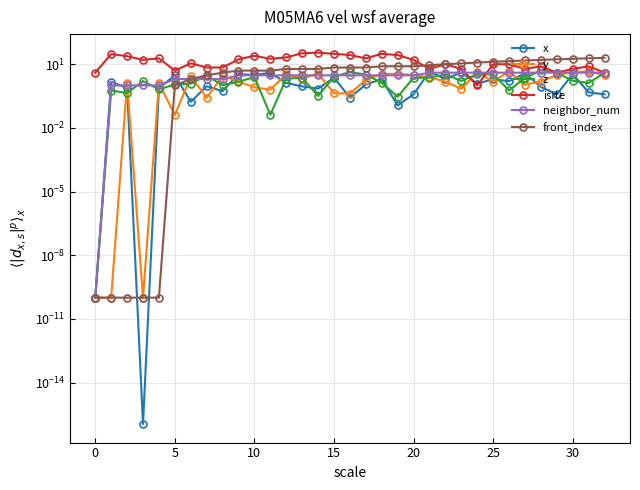

Reading left to right, what are all the values shown in this chart?

x: 0.0	1.5	0.7	0.0	0.7	3.0	0.2	0.9	0.5	3.5	3.1	3.9	1.3	0.9	0.7	2.3	0.3	1.1	2.0	0.1	0.4	4.5	2.0	4.2	1.2	2.0	1.6	3.8	0.9	0.4	3.4	0.5	0.4
y: 0.0	0.0	1.4	0.0	1.3	0.0	2.7	0.3	2.8	1.5	0.8	0.6	3.4	2.1	3.6	0.4	0.4	1.8	3.5	3.5	3.1	2.4	1.5	0.7	4.2	1.5	4.6	1.1	1.5	3.1	4.2	4.6	3.1
z: 0.0	0.6	0.4	1.6	0.7	1.1	1.2	2.9	1.0	1.5	2.5	0.0	2.1	2.3	0.3	2.6	4.2	3.3	1.3	0.3	2.3	2.3	3.3	1.6	3.5	3.3	0.6	2.3	5.2	3.9	1.7	1.3	3.9
isite: 4.0	30.0	24.0	16.0	19.0	5.0	11.0	7.0	7.0	17.0	25.0	18.0	21.0	33.0	35.0	31.0	27.0	19.0	31.0	27.0	16.0	6.0	10.0	6.0	1.0	10.0	10.0	6.0	8.0	4.0	6.0	8.0	4.0
neighbor_num: 0.0	1.0	1.0	1.0	1.0	2.0	2.0	2.0	2.0	3.0	3.0	3.0	3.0	3.0	3.0	3.0	3.0	3.0	3.0	3.0	3.0	4.0	4.0	4.0	4.0	4.0	4.0	4.0	4.0	4.0	4.0	4.0	4.0
front_index: 0.0	0.0	0.0	0.0	0.0	1.0	2.0	3.0	4.0	5.0	5.0	5.0	6.0	6.0	6.0	7.0	7.0	7.0	8.0	8.0	8.0	9.0	10.0	11.0	12.0	13.0	14.0	15.0	16.0	17.0	18.0	19.0	20.0